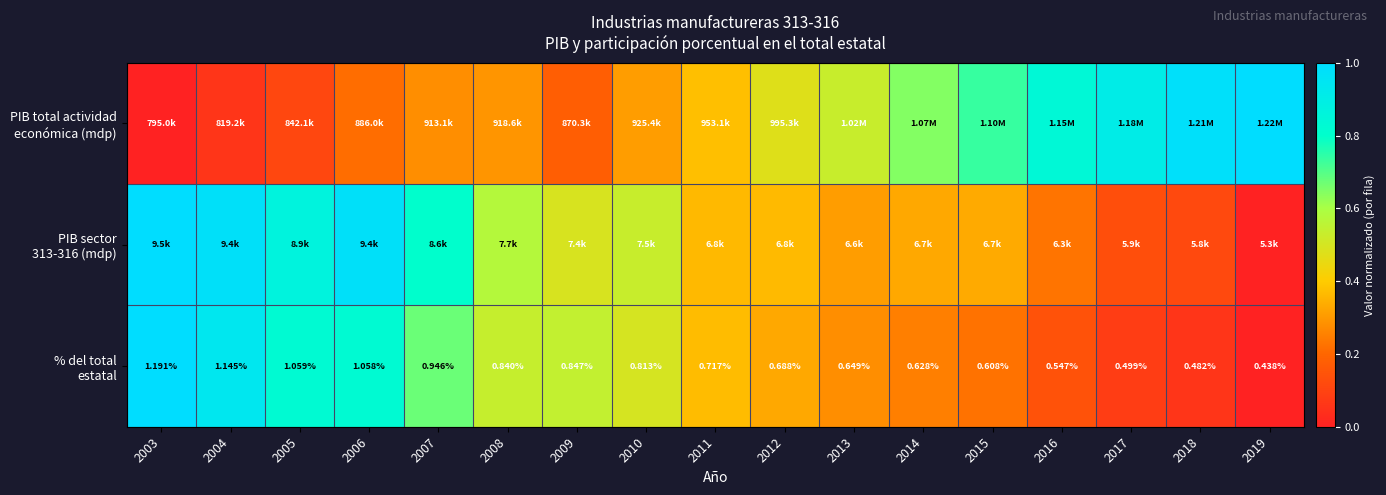

How many distinct data groups are displayed?

3